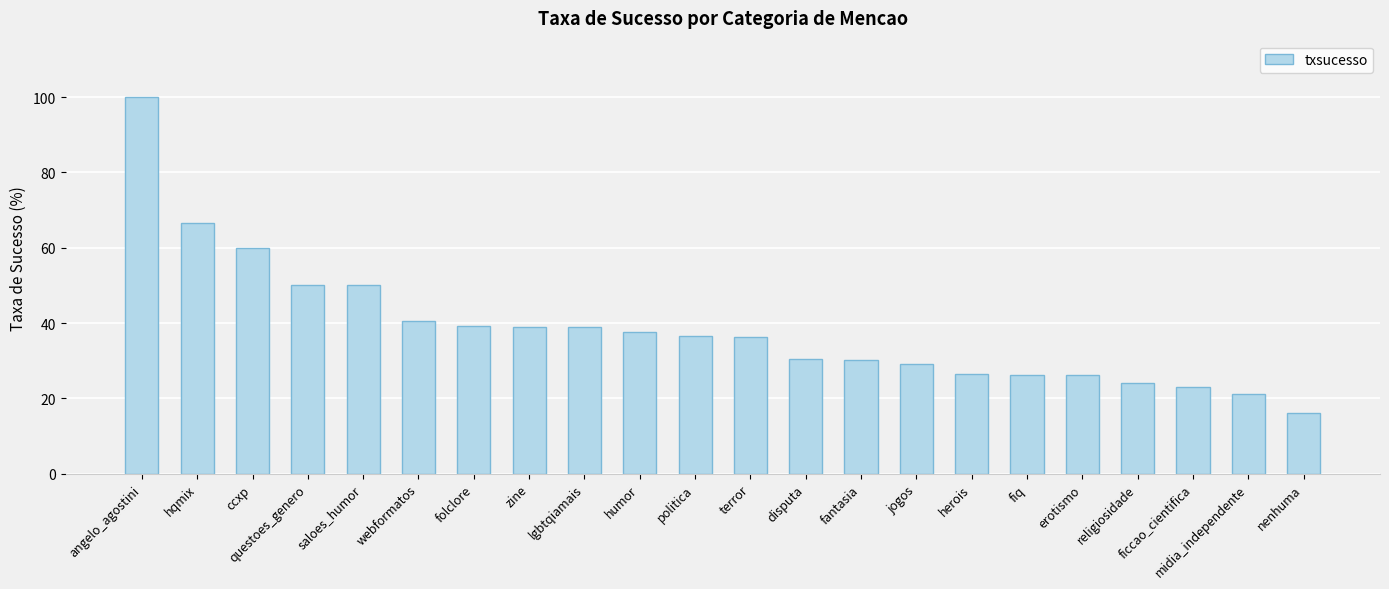

Does the chart contain stacked bars?

No